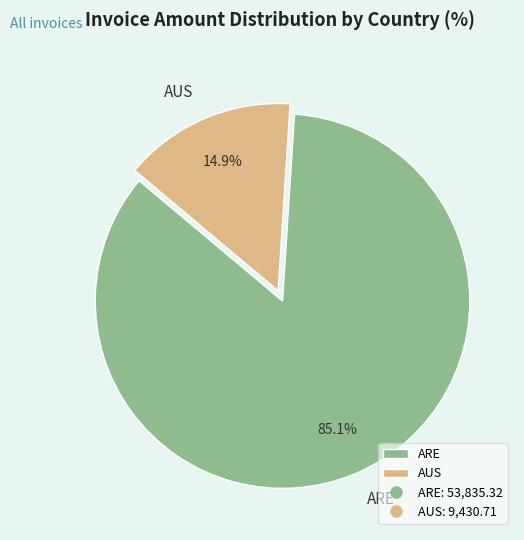

Count the number of slices in the pie.

2